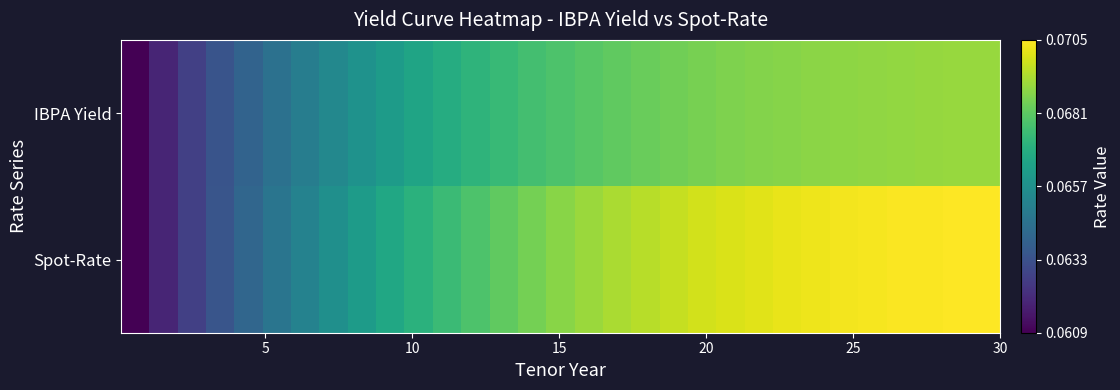

At how many categories does at least one series exceed 0?

31